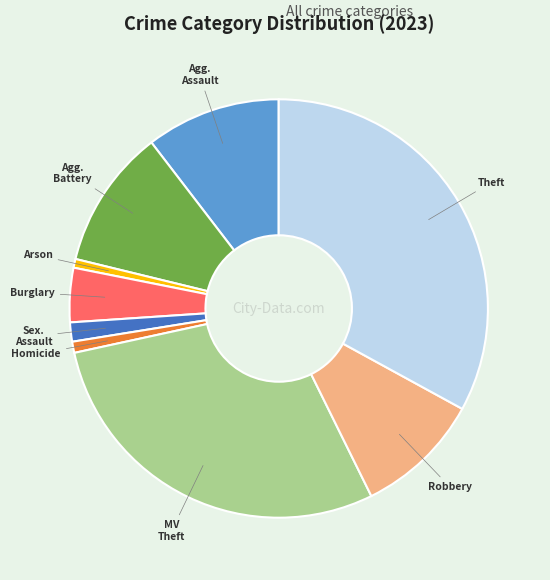

Does any single category account for the majority?

No